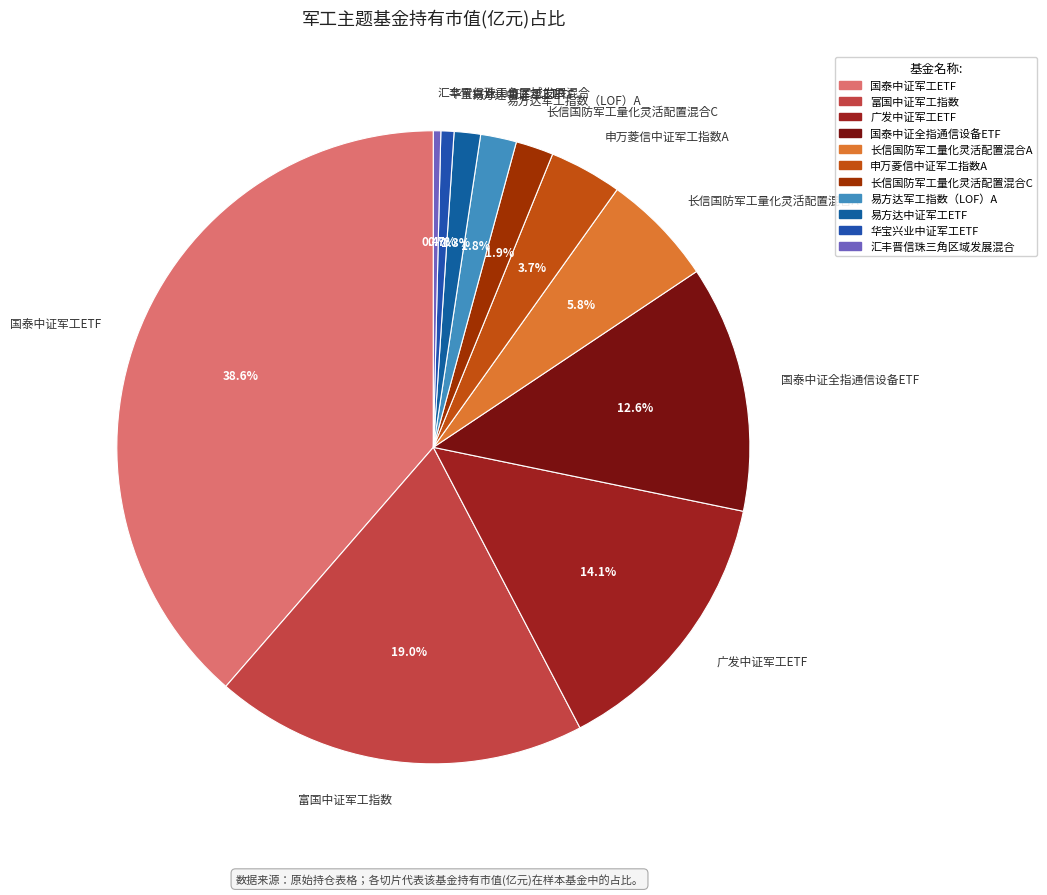

How many segments does this pie chart have?

11